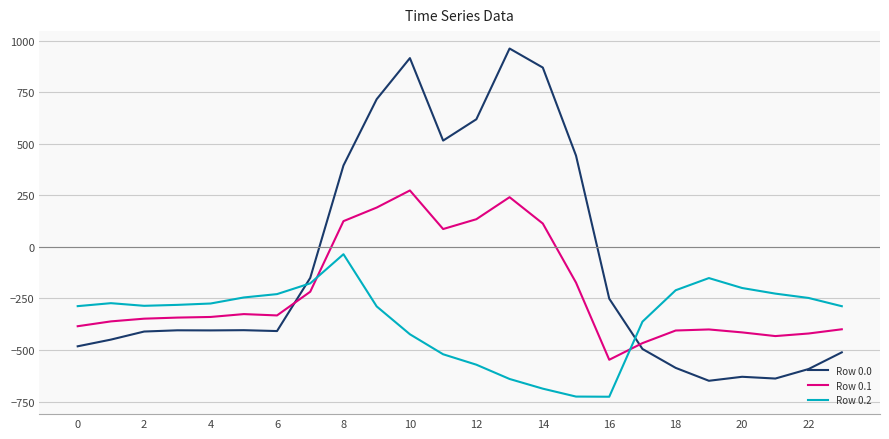

What is the lowest value of the Row 0.1 series?

-547.3